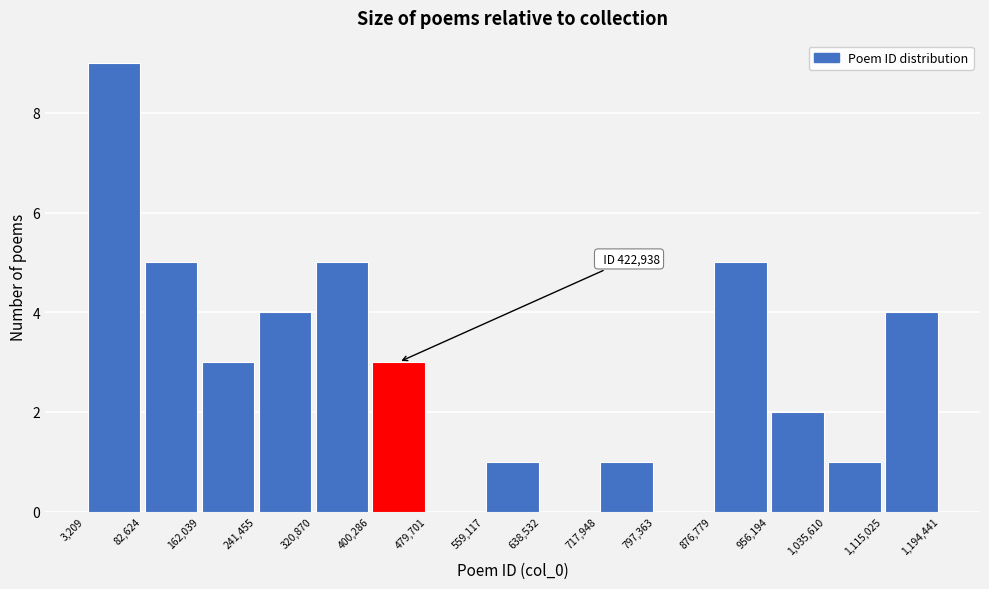

Which range on the x-axis has the tallest bar?

3,209 to 82,624